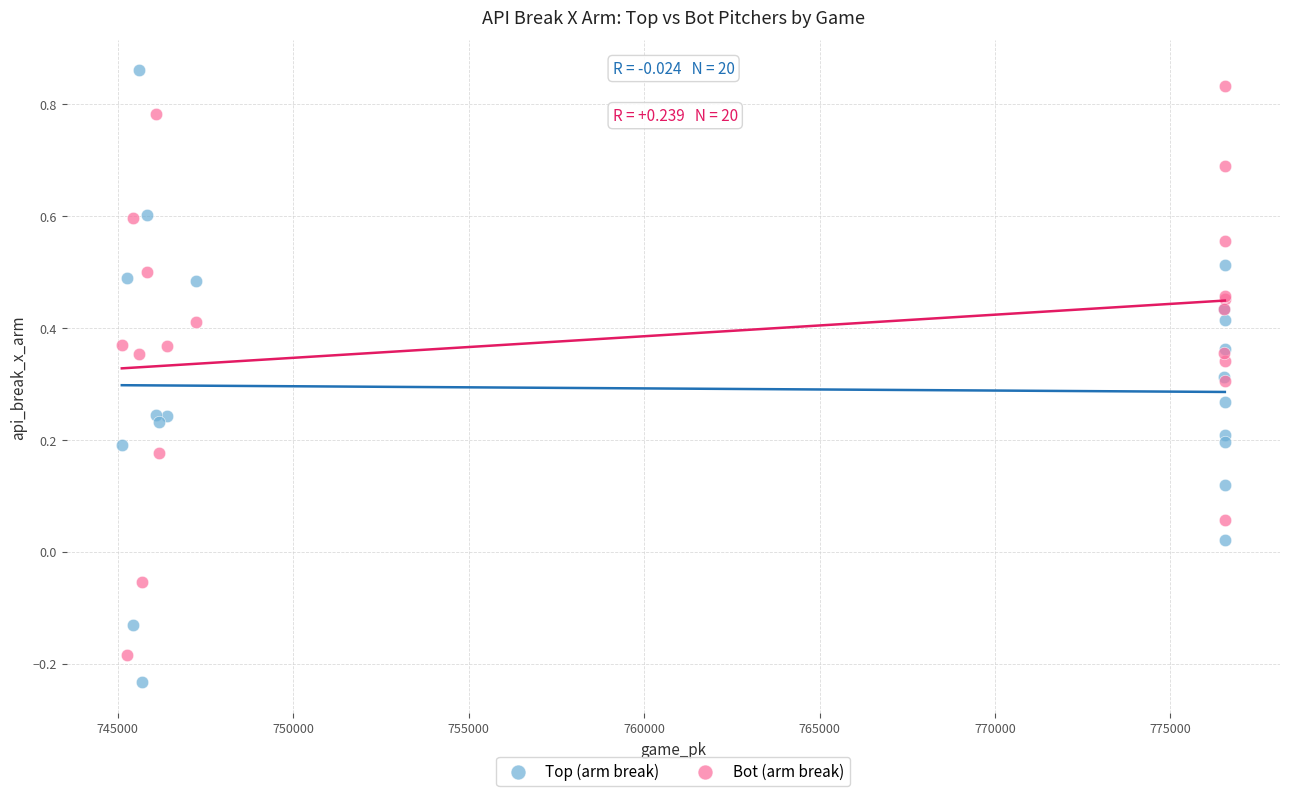

Which series contains the lowest Y value?

Top (arm break)